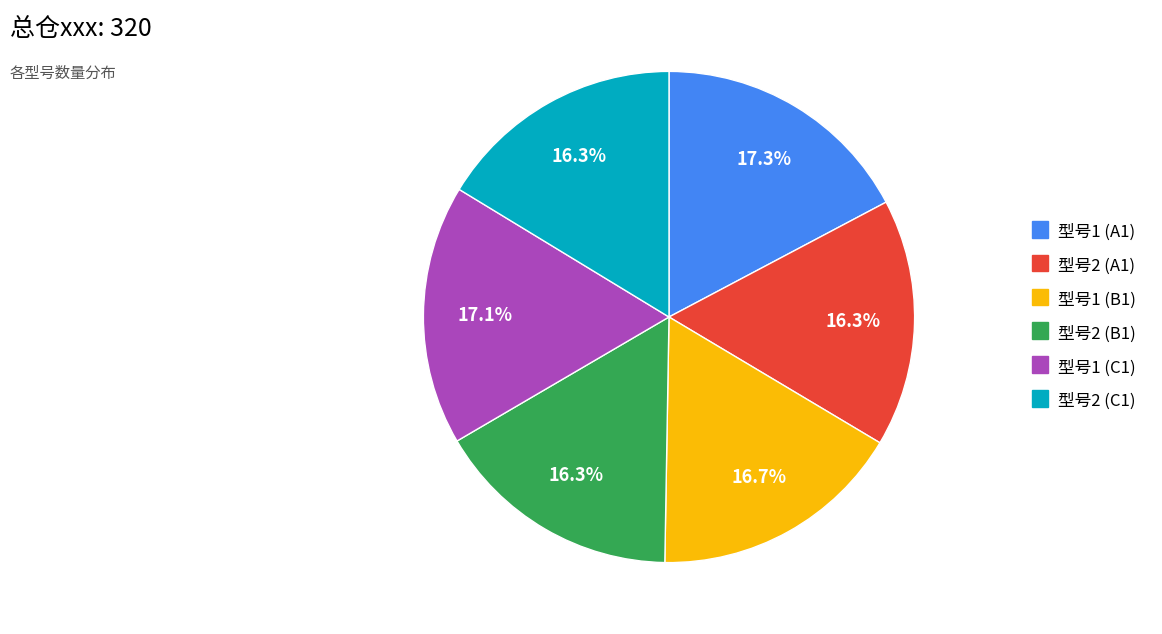

Do 型号1 (B1) and 型号2 (C1) together represent more than half of the pie?

No